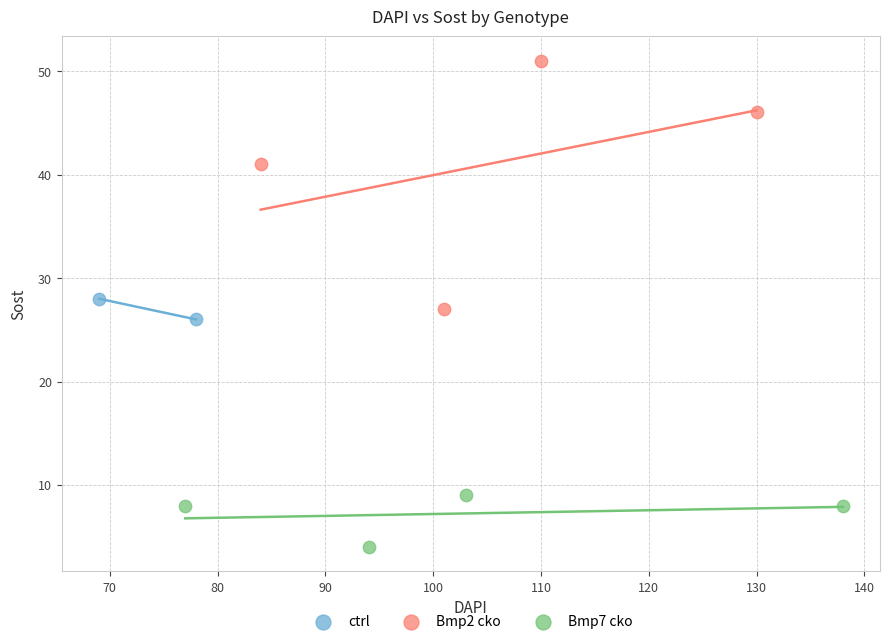

Which series contains the lowest Y value?

Bmp7 cko